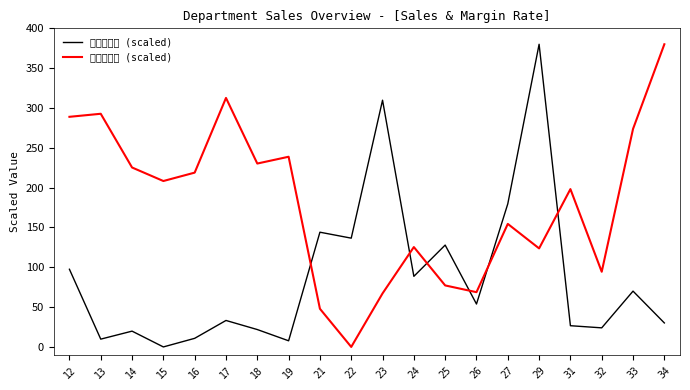

Reading left to right, list all the values displayed in this chart.

日销售总额 (scaled): 12=97.5	13=9.8	14=19.8	15=0.0	16=10.8	17=33.2	18=21.8	19=7.7	21=144.0	22=136.6	23=309.8	24=88.6	25=127.9	26=53.9	27=179.7	29=380.0	31=26.6	32=24.0	33=70.1	34=30.1
当日毛利率 (scaled): 12=288.9	13=292.7	14=225.3	15=208.3	16=218.8	17=312.6	18=230.3	19=238.8	21=47.9	22=0.0	23=67.2	24=125.4	25=77.2	26=68.8	27=154.5	29=123.7	31=198.2	32=94.4	33=273.7	34=380.0